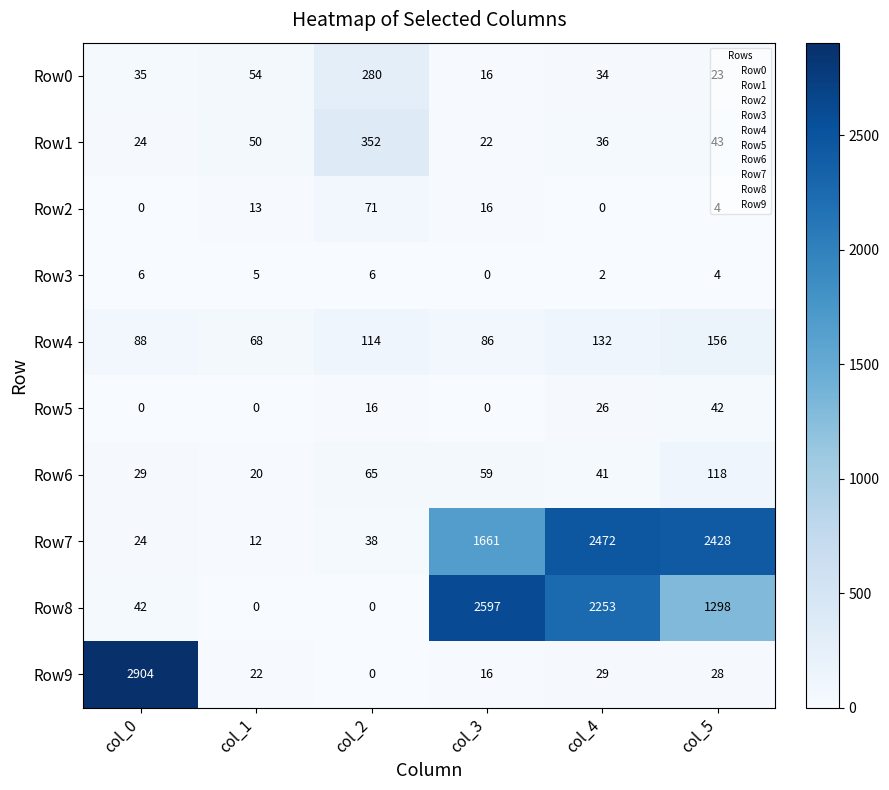

At col_4, list the series in order from smallest to largest.

Row2, Row3, Row5, Row9, Row0, Row1, Row6, Row4, Row8, Row7